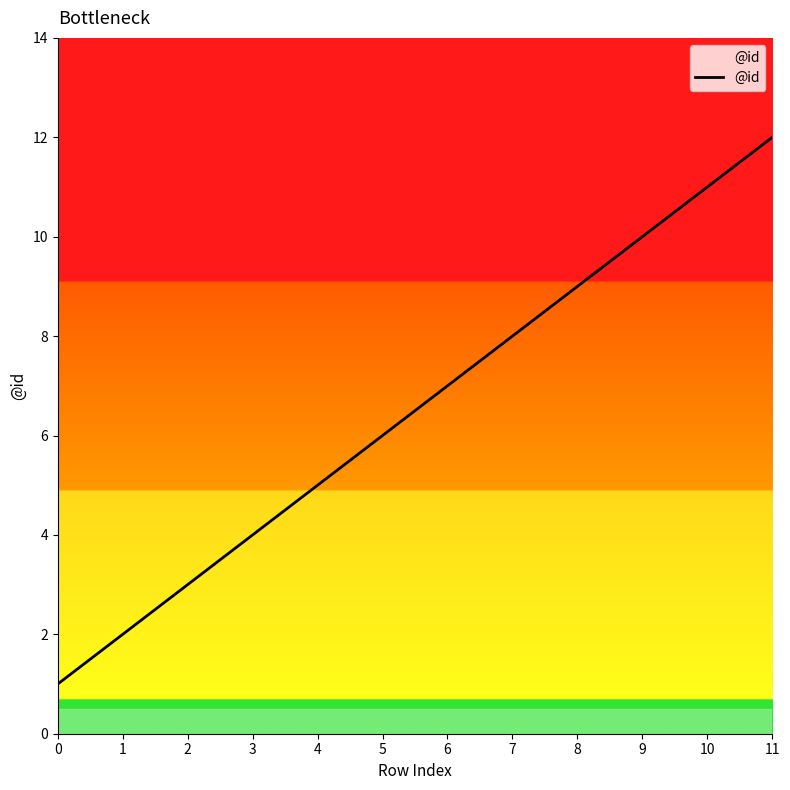

At which label is the value closest to 6?

5